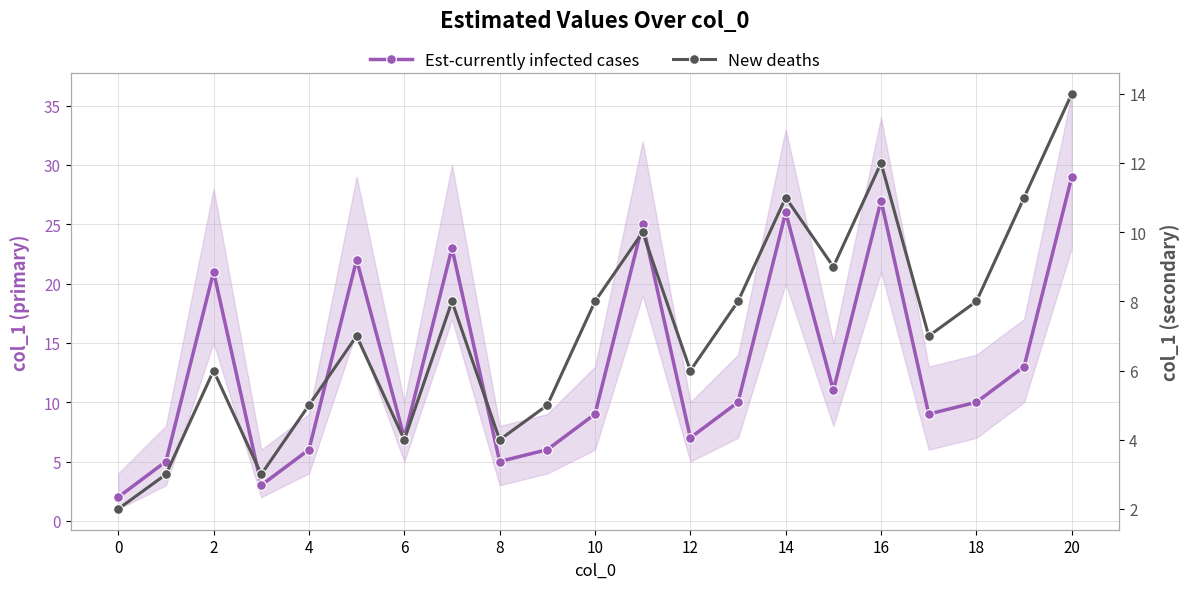

What are all the series names shown in the legend?

Est-currently infected cases, New deaths